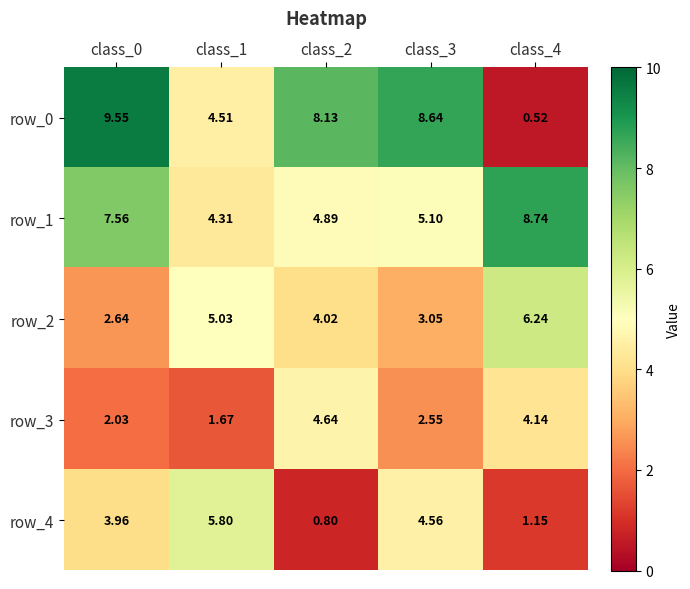

Is the value of row_2 at class_2 greater than the value of row_0 at class_0?

No